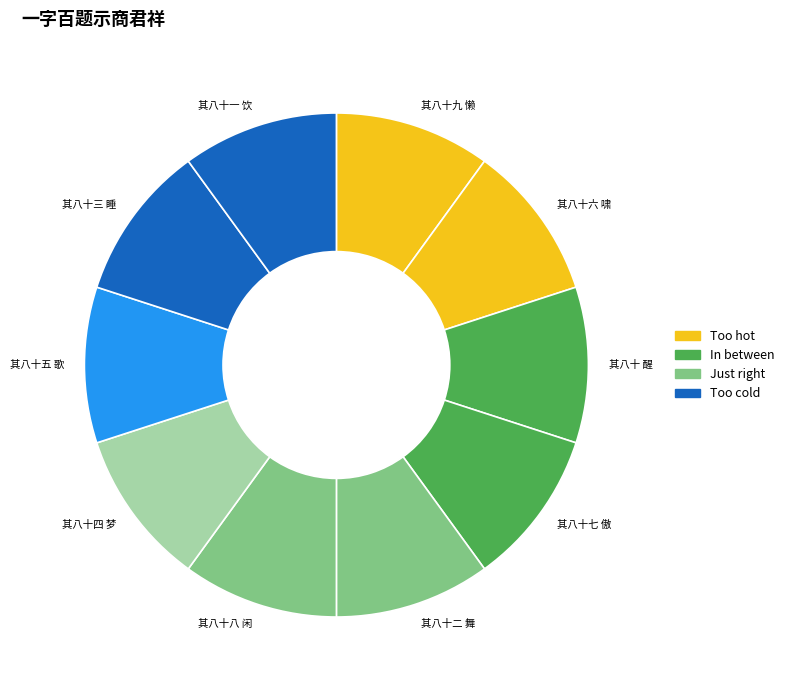

Approximately how many times larger is the value at 其八十二 舞 compared to 其八十 醒?

1.0